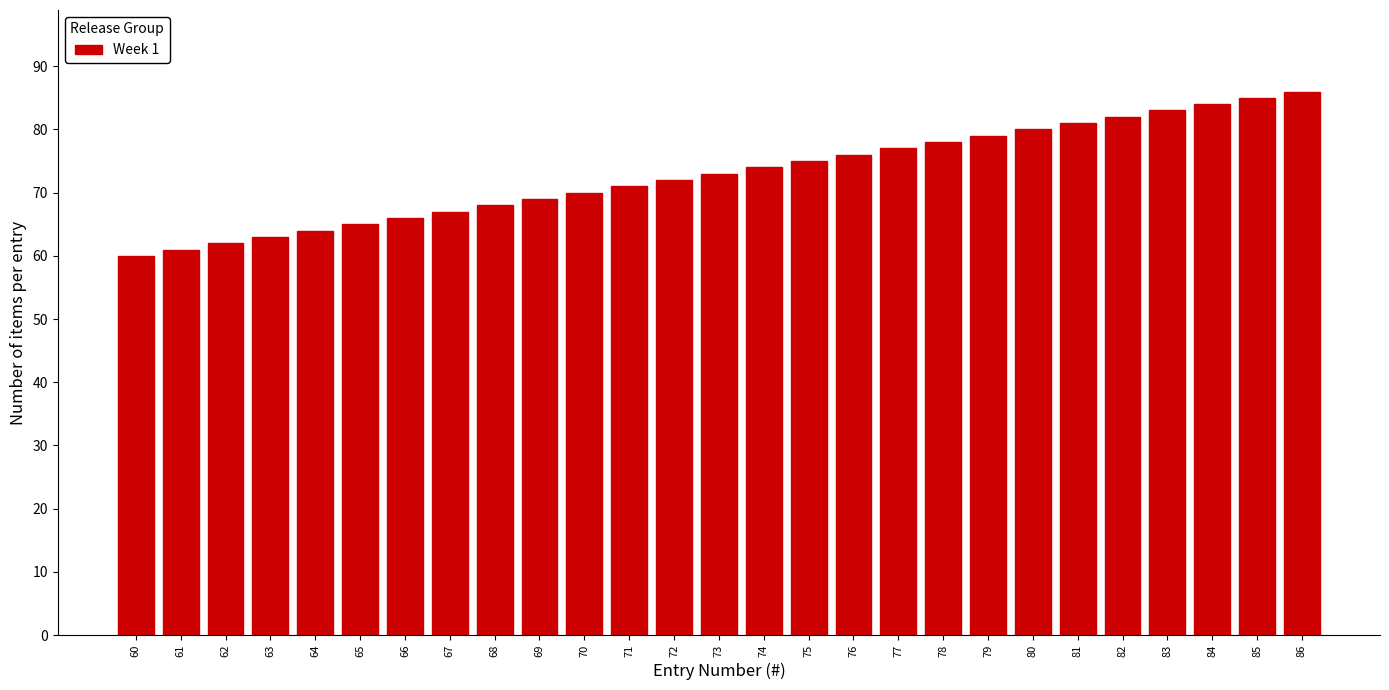

Reading right to left, transcribe all the data shown in this chart.

86=86	85=85	84=84	83=83	82=82	81=81	80=80	79=79	78=78	77=77	76=76	75=75	74=74	73=73	72=72	71=71	70=70	69=69	68=68	67=67	66=66	65=65	64=64	63=63	62=62	61=61	60=60